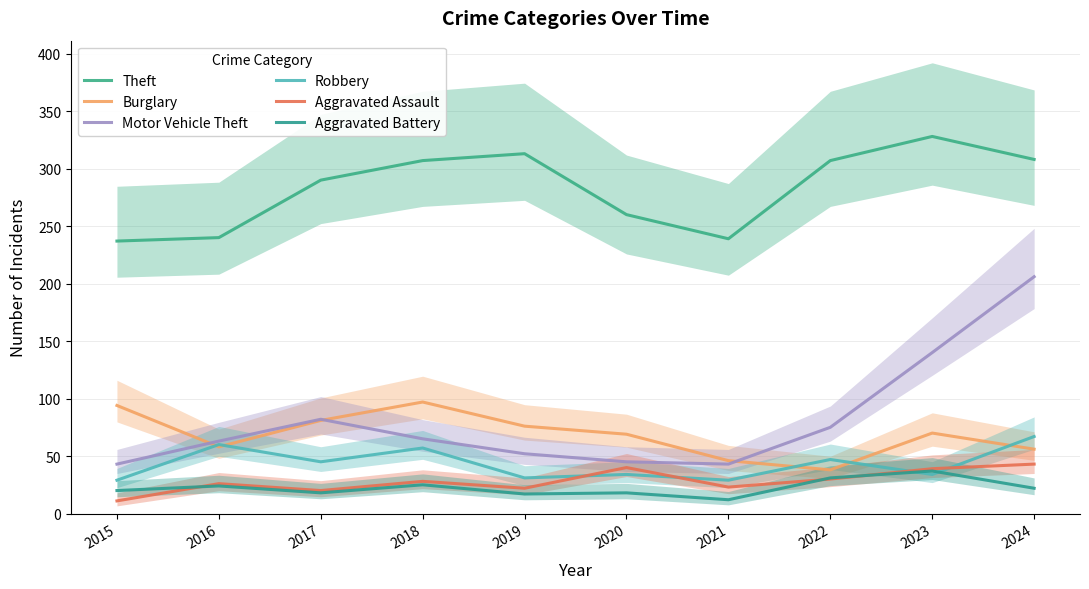

What is the sum of all Aggravated Battery values?

224